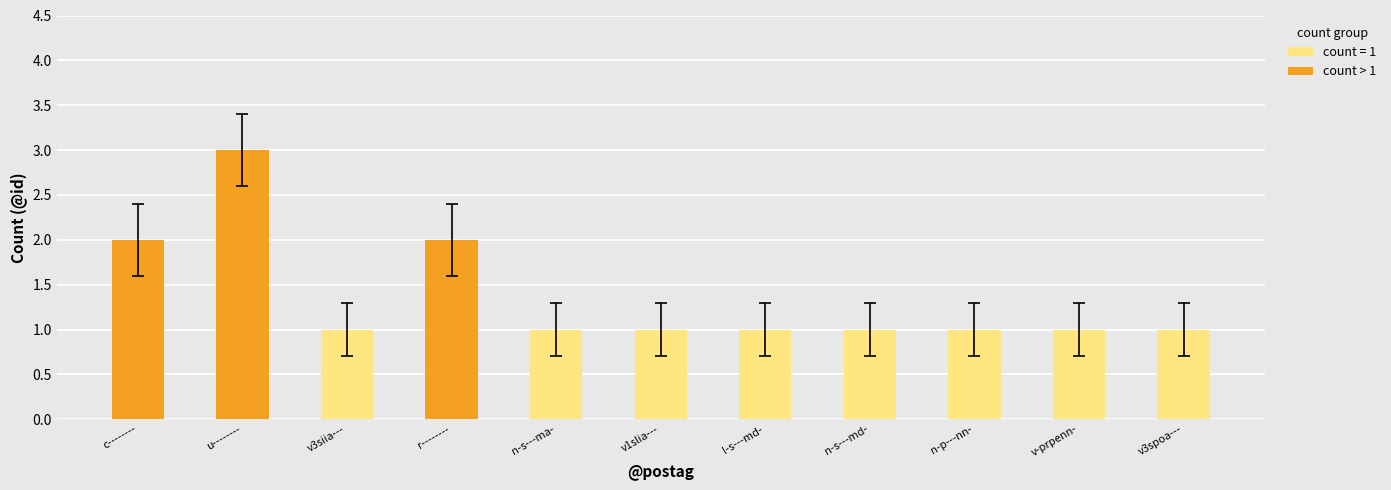

What is the sum of the count > 1 values at r-------- and c--------?

4